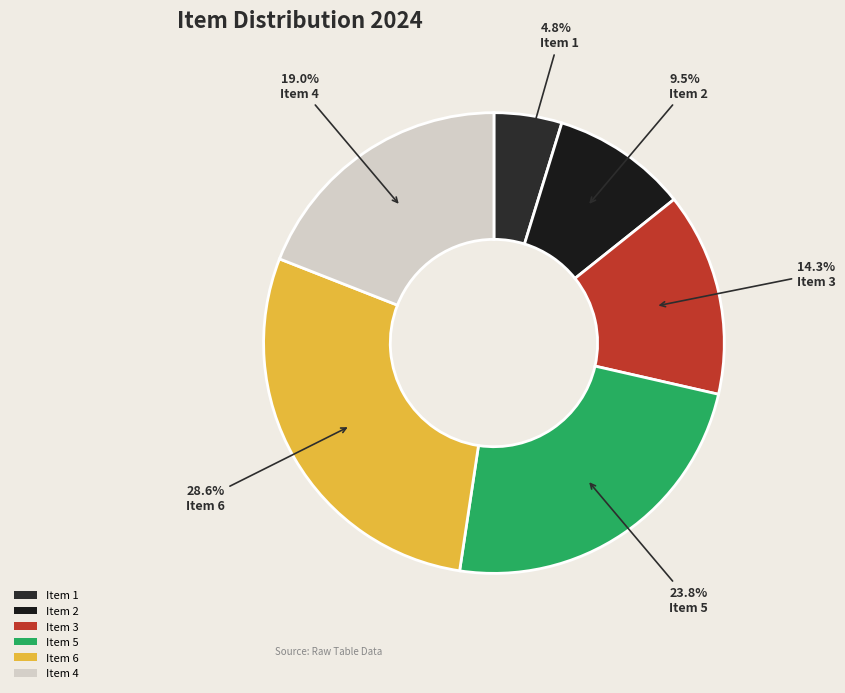

Does Item 2 represent more than half of the total?

No